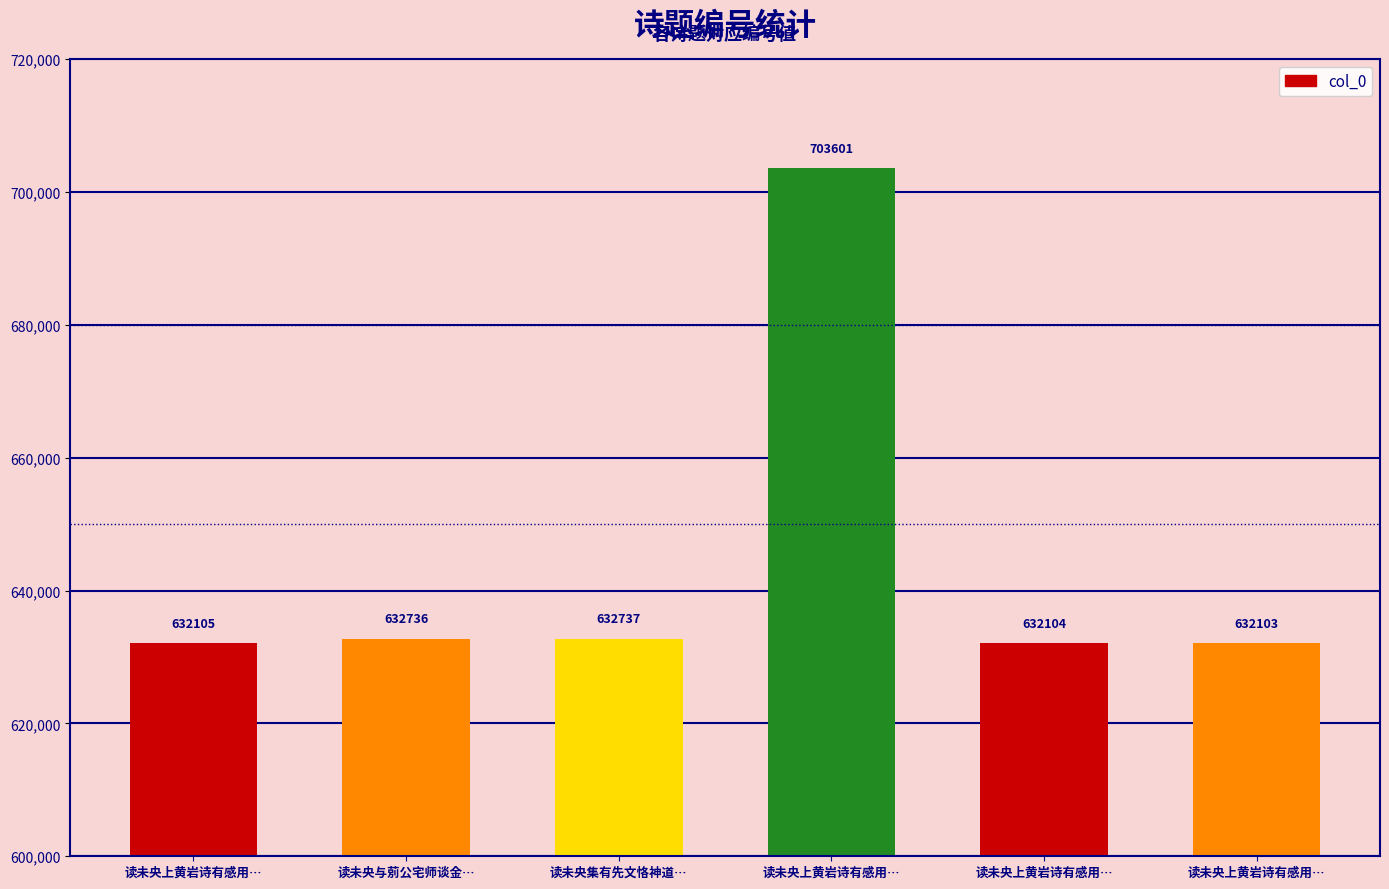

Which has a higher value, 读未央上黄岩诗有感用… or 读未央上黄岩诗有感用…?

读未央上黄岩诗有感用…